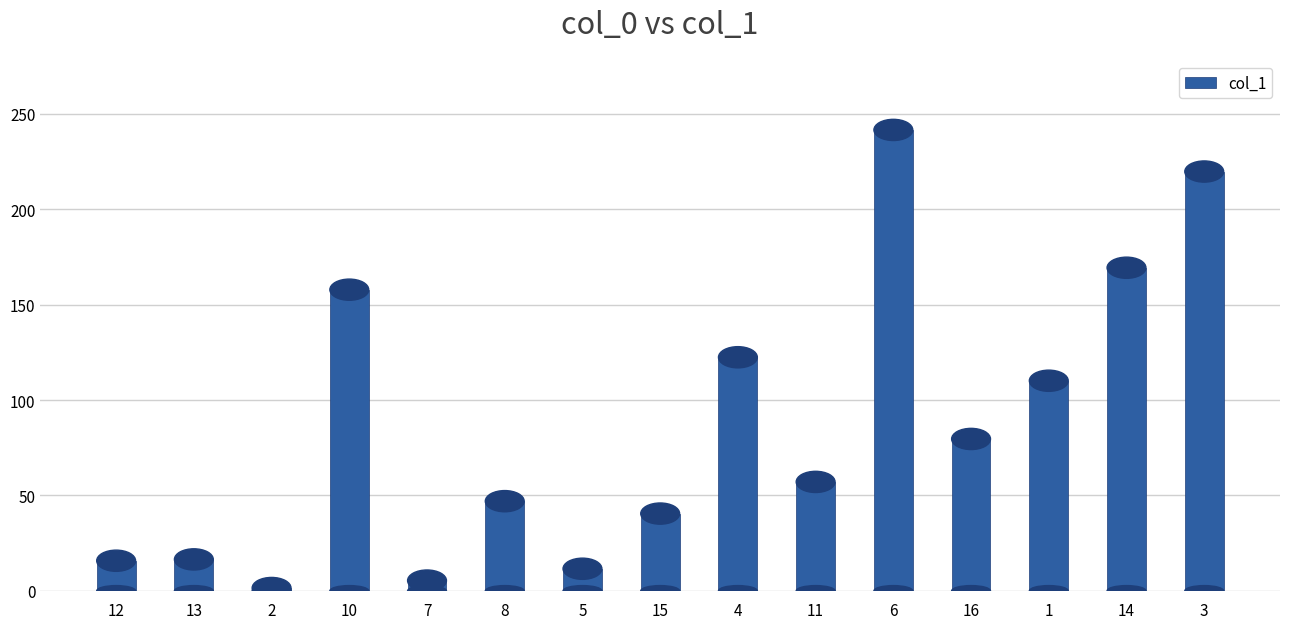

What is the change in value from 10 to 7?

-152.4